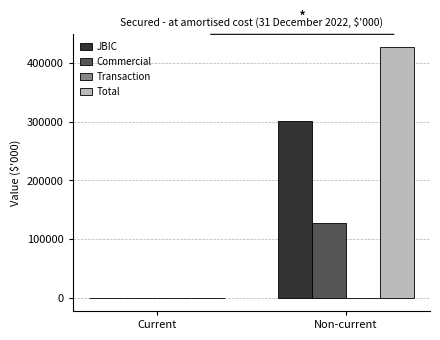

Are the bars grouped side by side (vs. stacked)?

Yes